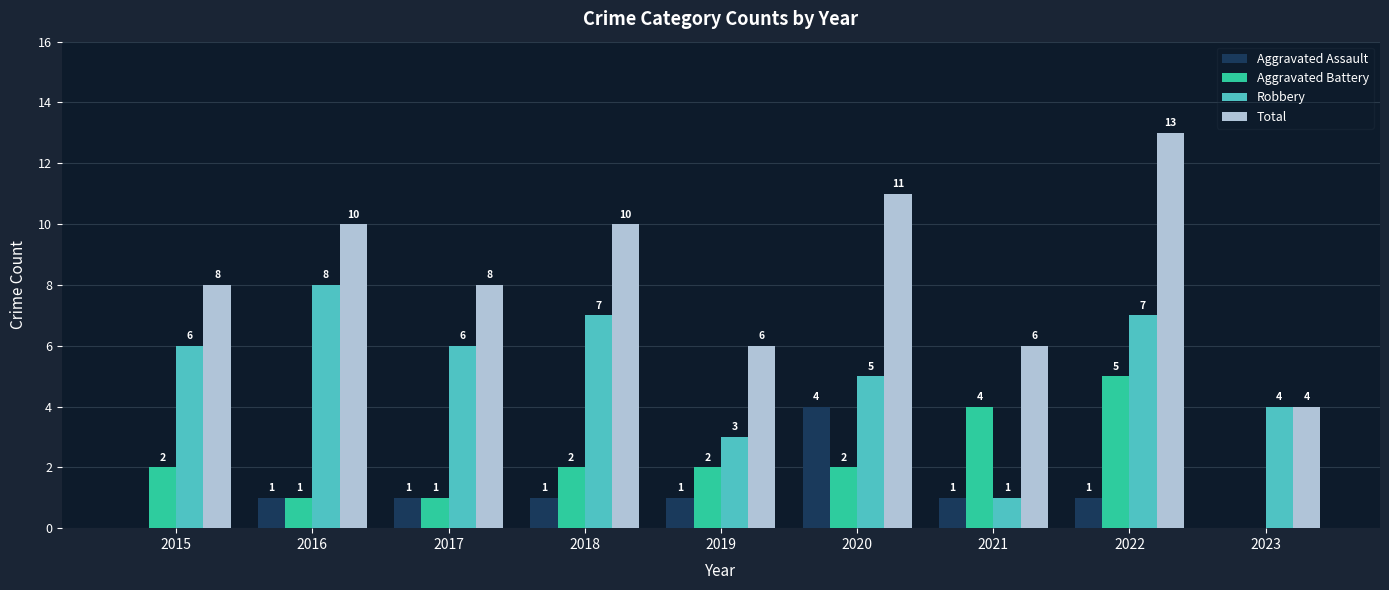

Is the value of Aggravated Battery at 2019 greater than the value of Total at 2017?

No